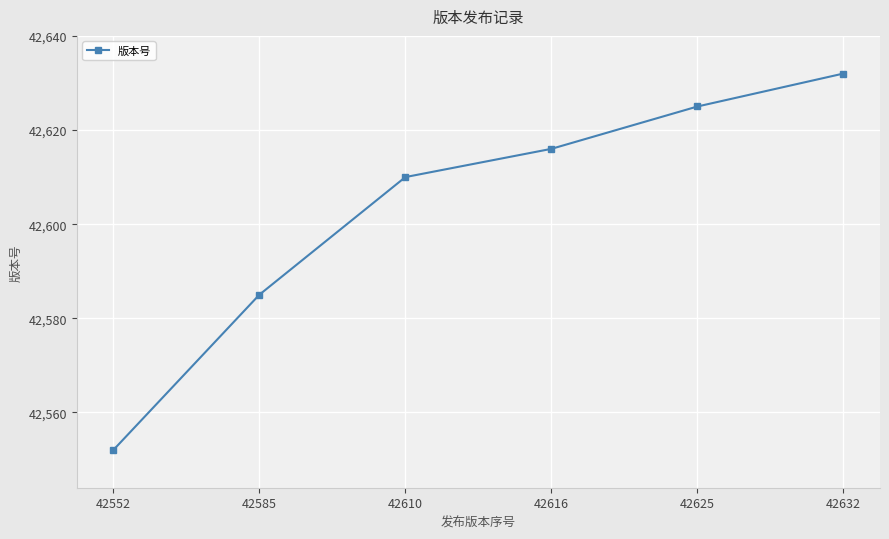

What is the change in value from 42616 to 42625?

+9